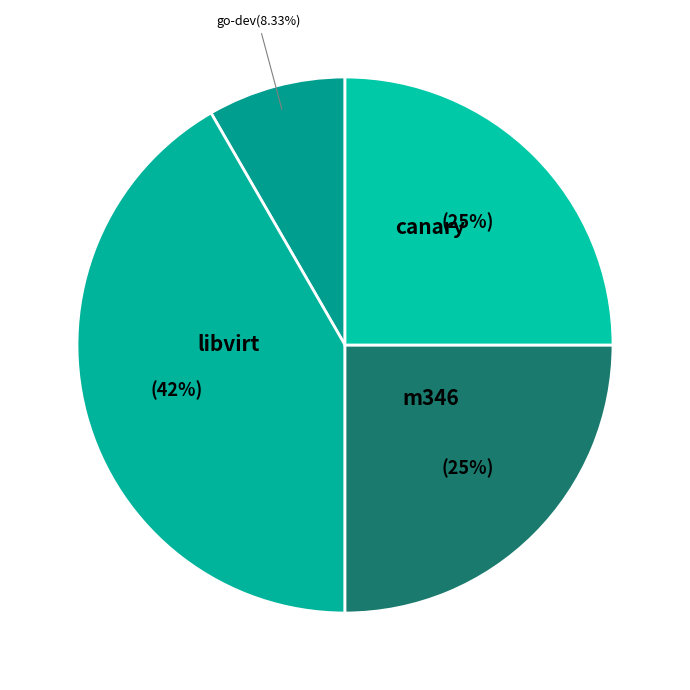

Which slice is the largest?

libvirt